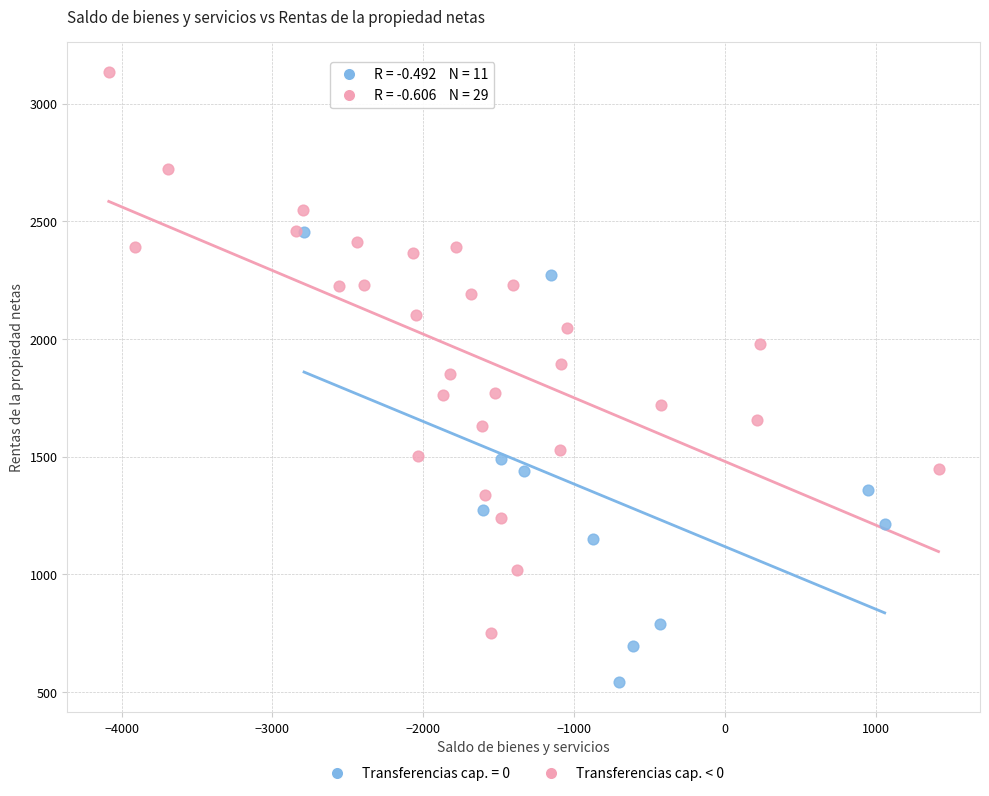

Which series contains the lowest Y value?

Transferencias cap. = 0